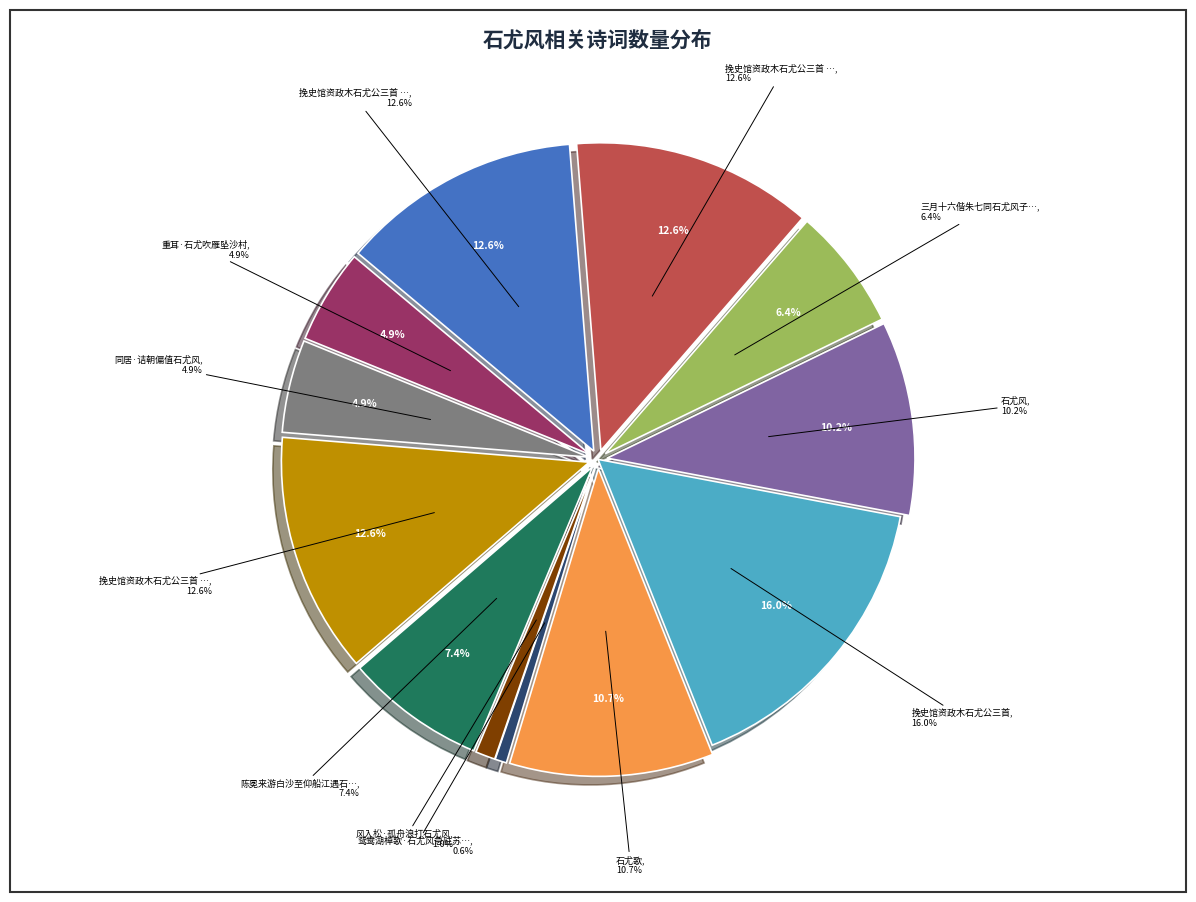

Which has a higher value, 重耳·石尤吹雁坠沙村 or 石尤歌?

石尤歌